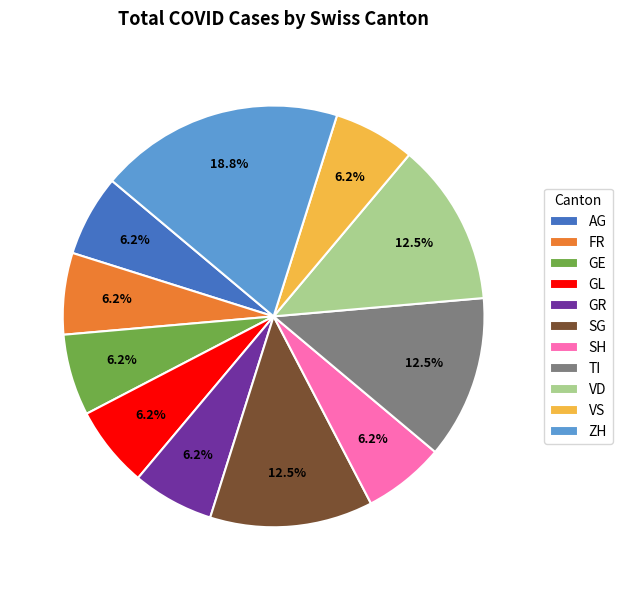

Does GL represent more than half of the total?

No